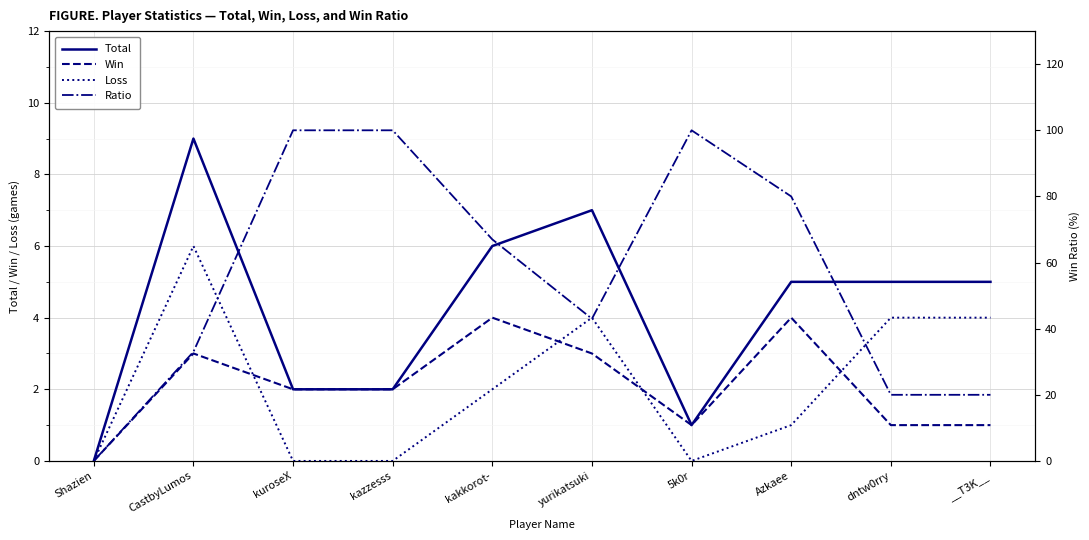

What is the label of the 10th point from the left?

__T3K__